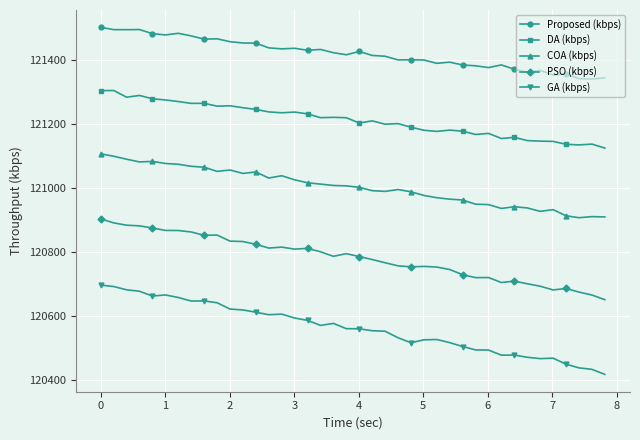

In COA (kbps), how many points are lower than both neighbors (excluding endpoints)?

8